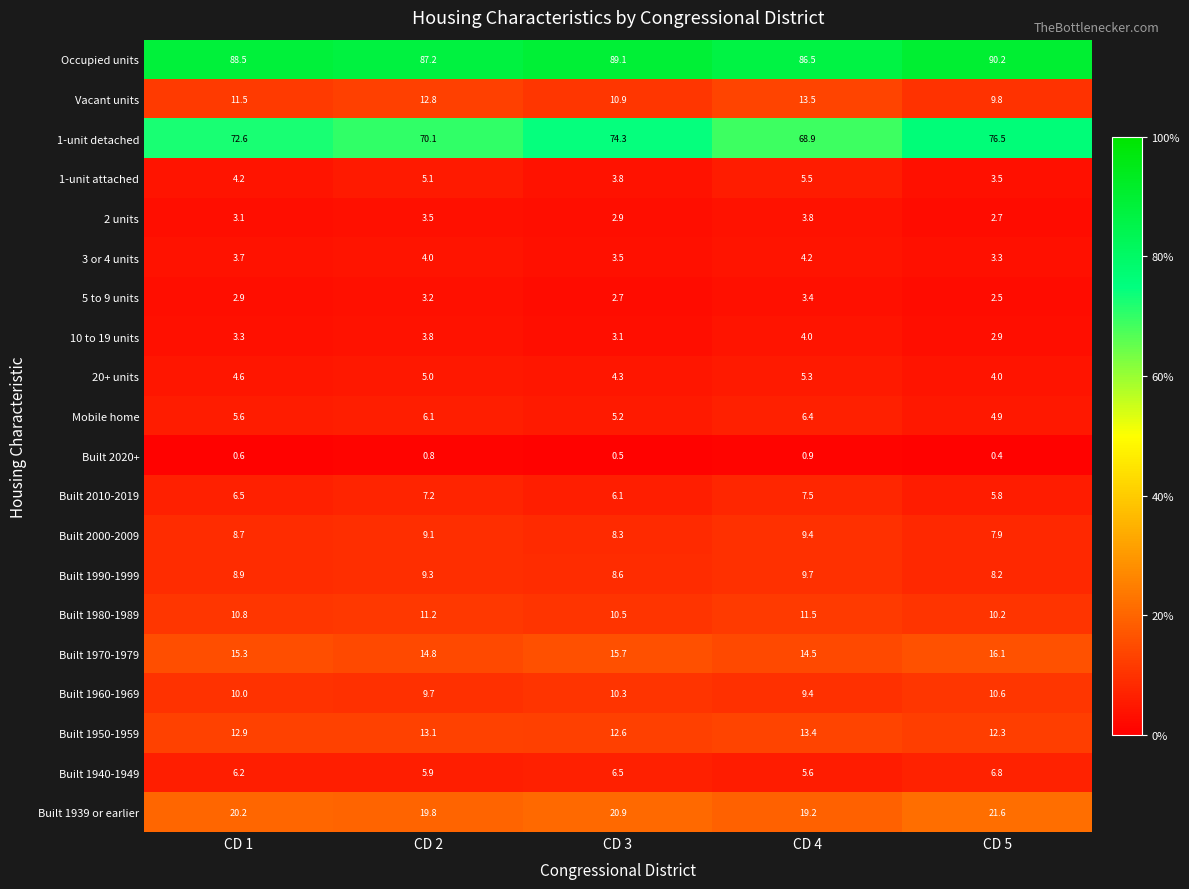

Which label corresponds to the smallest value in the chart?

CD 5